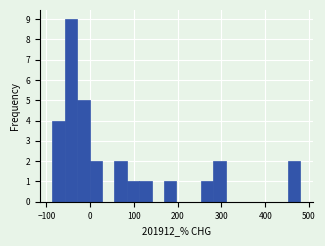

Around what value on the x-axis is the tallest bar? Give the approximate position of its centre, as read against the axis.

-40